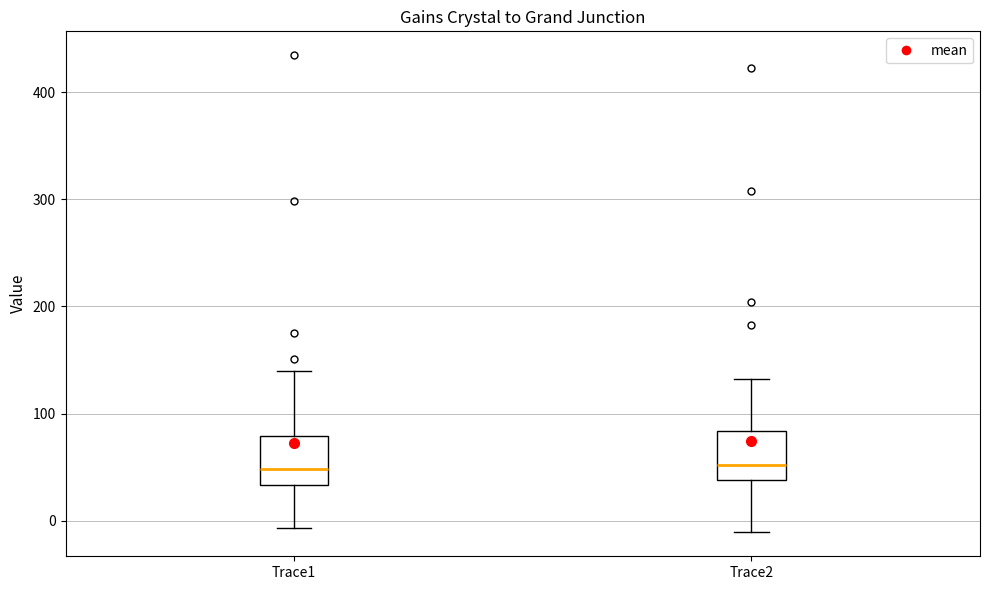

Reading left to right, transcribe this box plot: for each box, give where its median line is, the range the box spans, and where its two whiskers end, as read against the y-axis. The values are not printed on the chart, so give them approximately, as read against the axis.

Trace1: median 50, box 30 to 80, whiskers -10 to 140
Trace2: median 50, box 40 to 80, whiskers -10 to 130